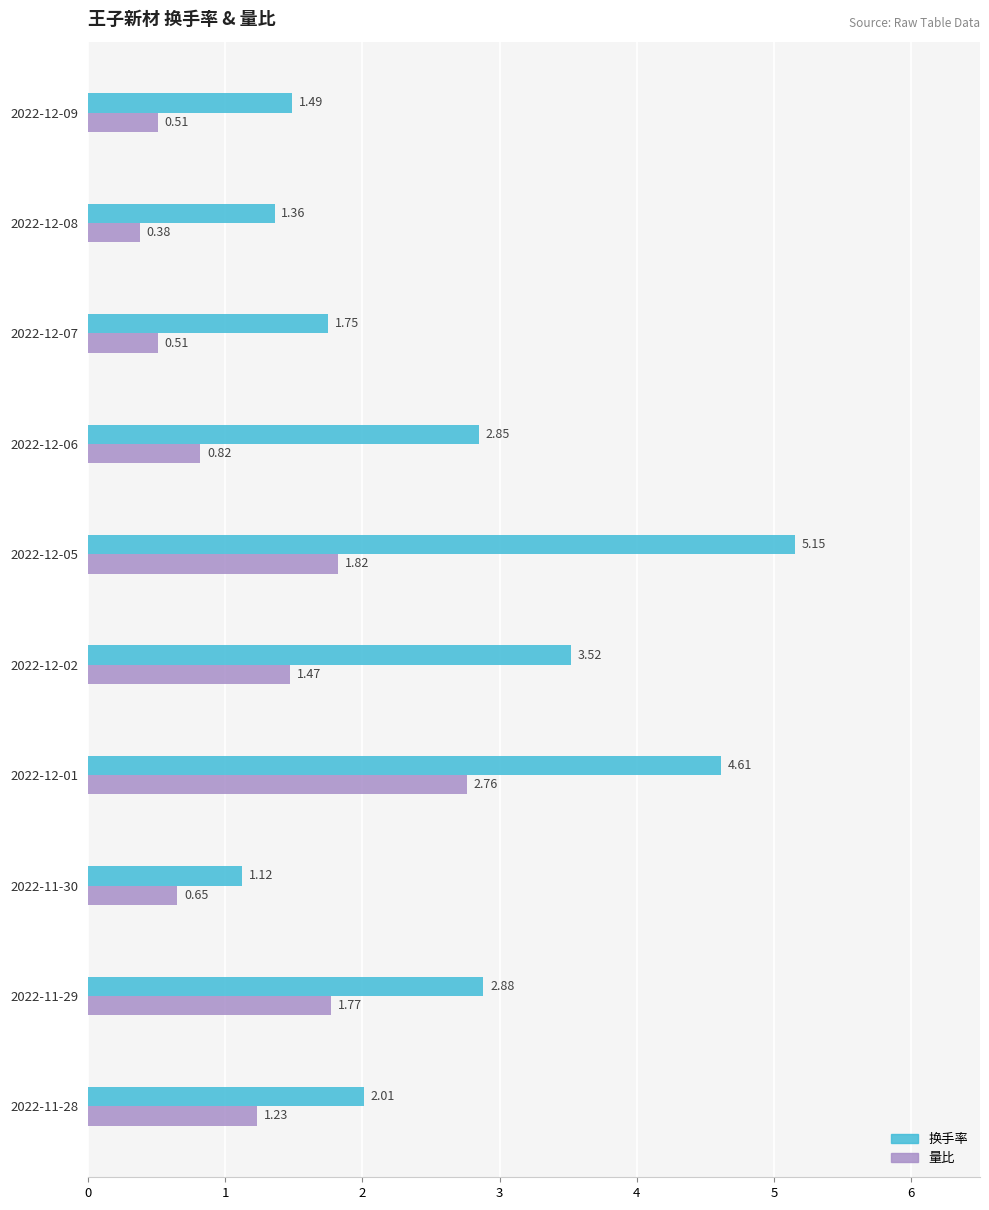

How many data points in 换手率 are less than 2?

4